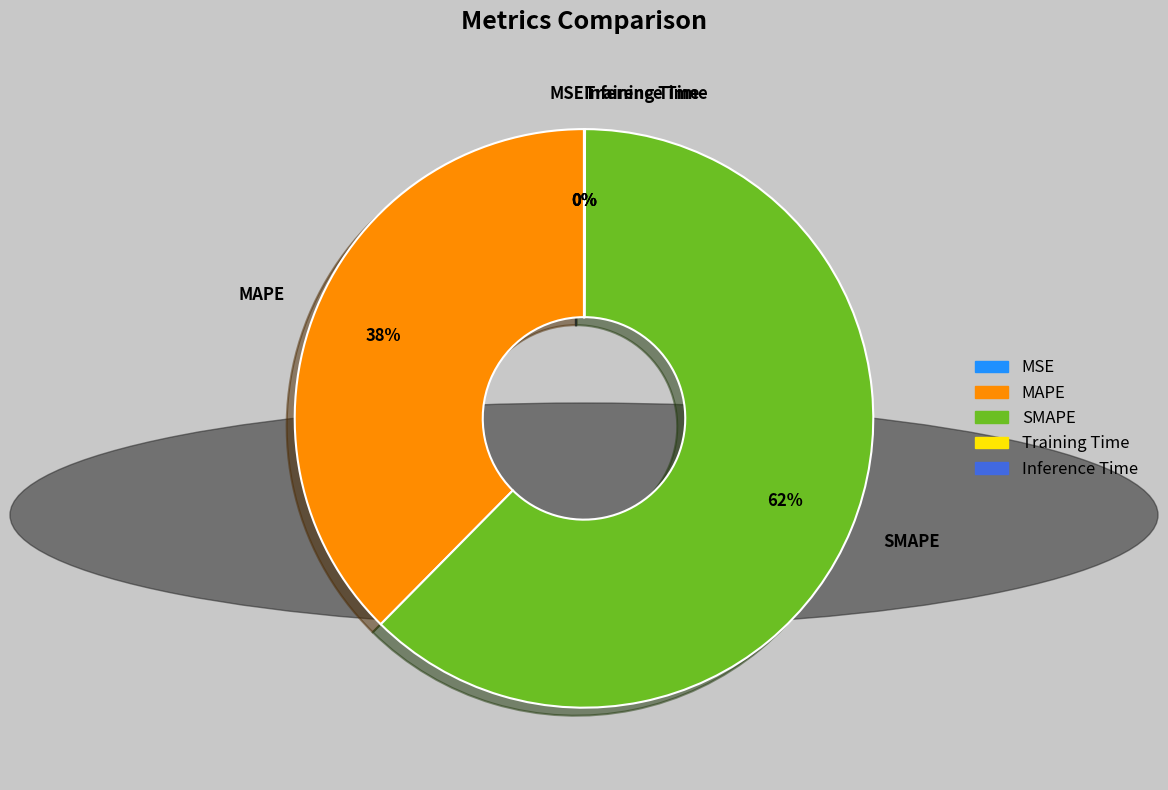

Which category has the biggest portion of the pie?

SMAPE